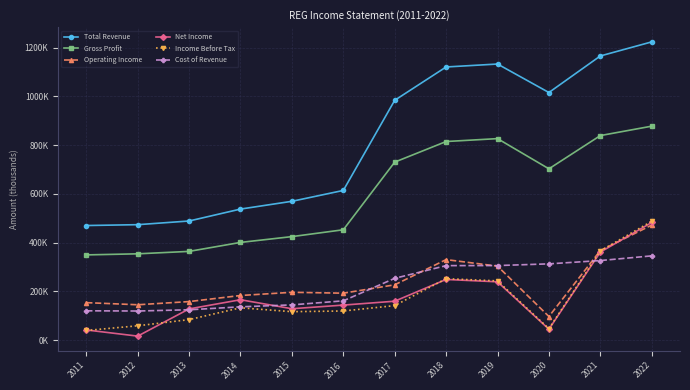

What is the minimum value for Income Before Tax?

39800